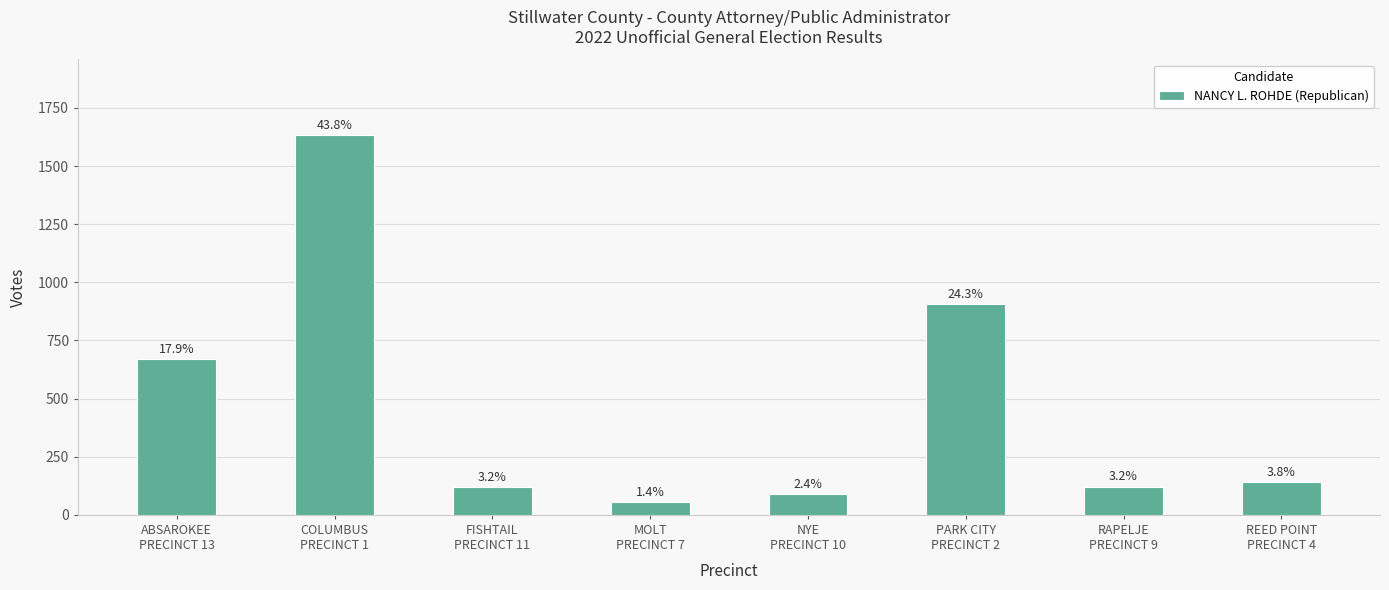

Approximately how many times larger is the value at ABSAROKEE
PRECINCT 13 compared to REED POINT
PRECINCT 4?

4.7